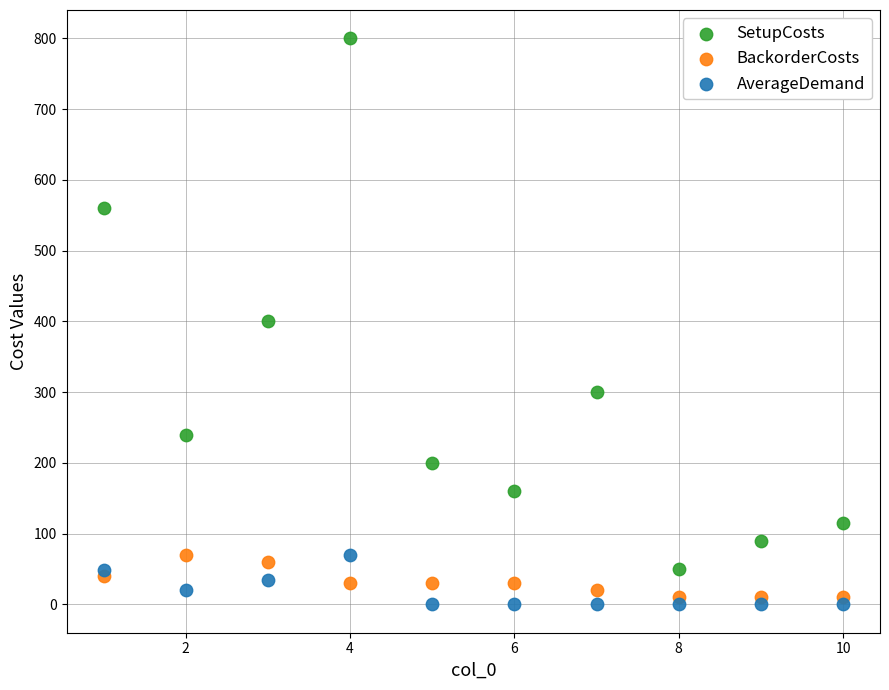

Across all data points, what is the range of X values (max minus min)?

9